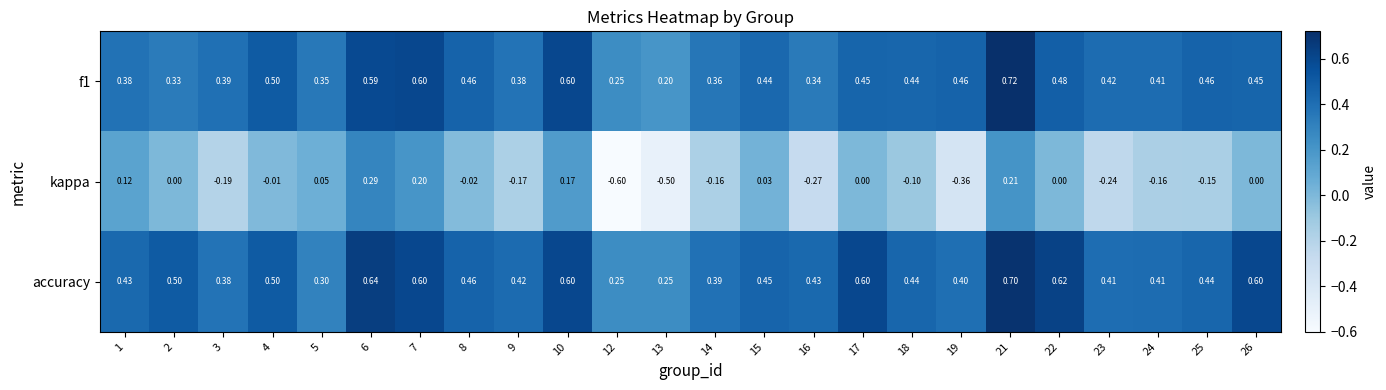

List the series in order of their peak value, lowest first.

kappa, accuracy, f1